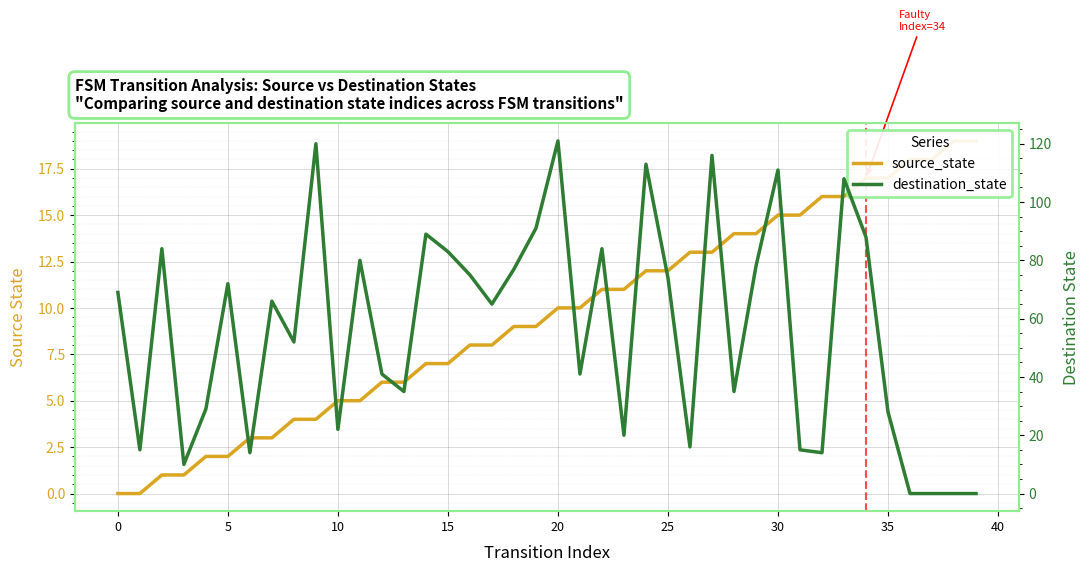

What is the total value across all series at 34?

105